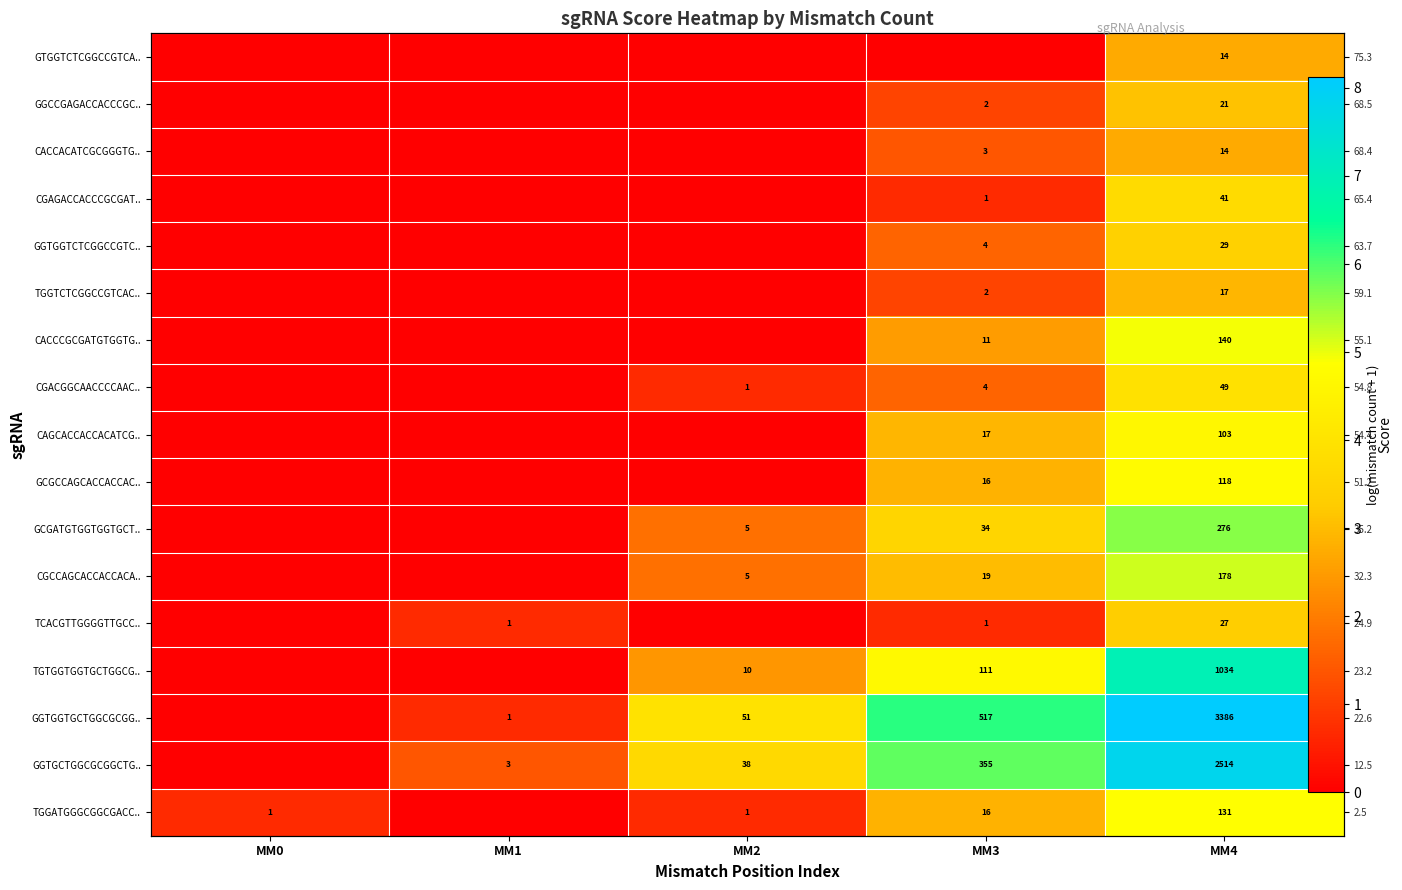

Rank the series at MM2 from lowest to highest value.

GTGGTCTCGGCCGTCA.., GGCCGAGACCACCCGC.., CACCACATCGCGGGTG.., CGAGACCACCCGCGAT.., GGTGGTCTCGGCCGTC.., TGGTCTCGGCCGTCAC.., CACCCGCGATGTGGTG.., CAGCACCACCACATCG.., GCGCCAGCACCACCAC.., TCACGTTGGGGTTGCC.., CGACGGCAACCCCAAC.., TGGATGGGCGGCGACC.., GCGATGTGGTGGTGCT.., CGCCAGCACCACCACA.., TGTGGTGGTGCTGGCG.., GGTGCTGGCGCGGCTG.., GGTGGTGCTGGCGCGG..